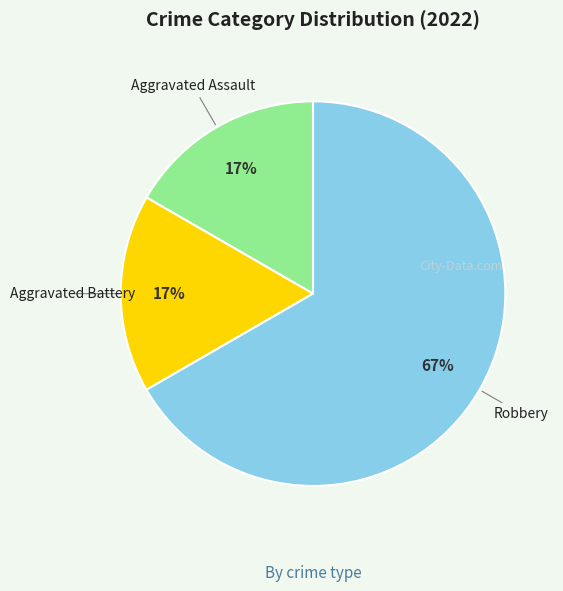

Count the number of slices in the pie.

3